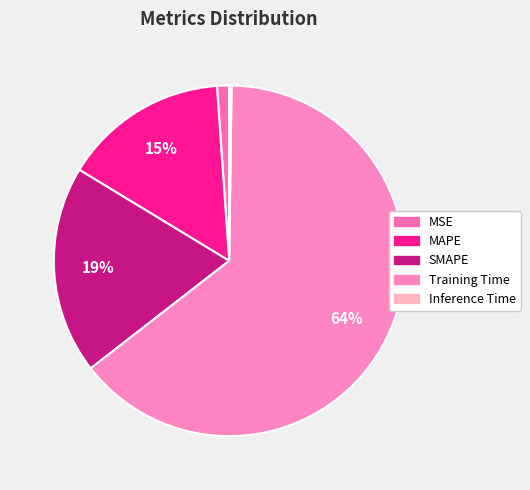

How many slices are in this pie chart?

5